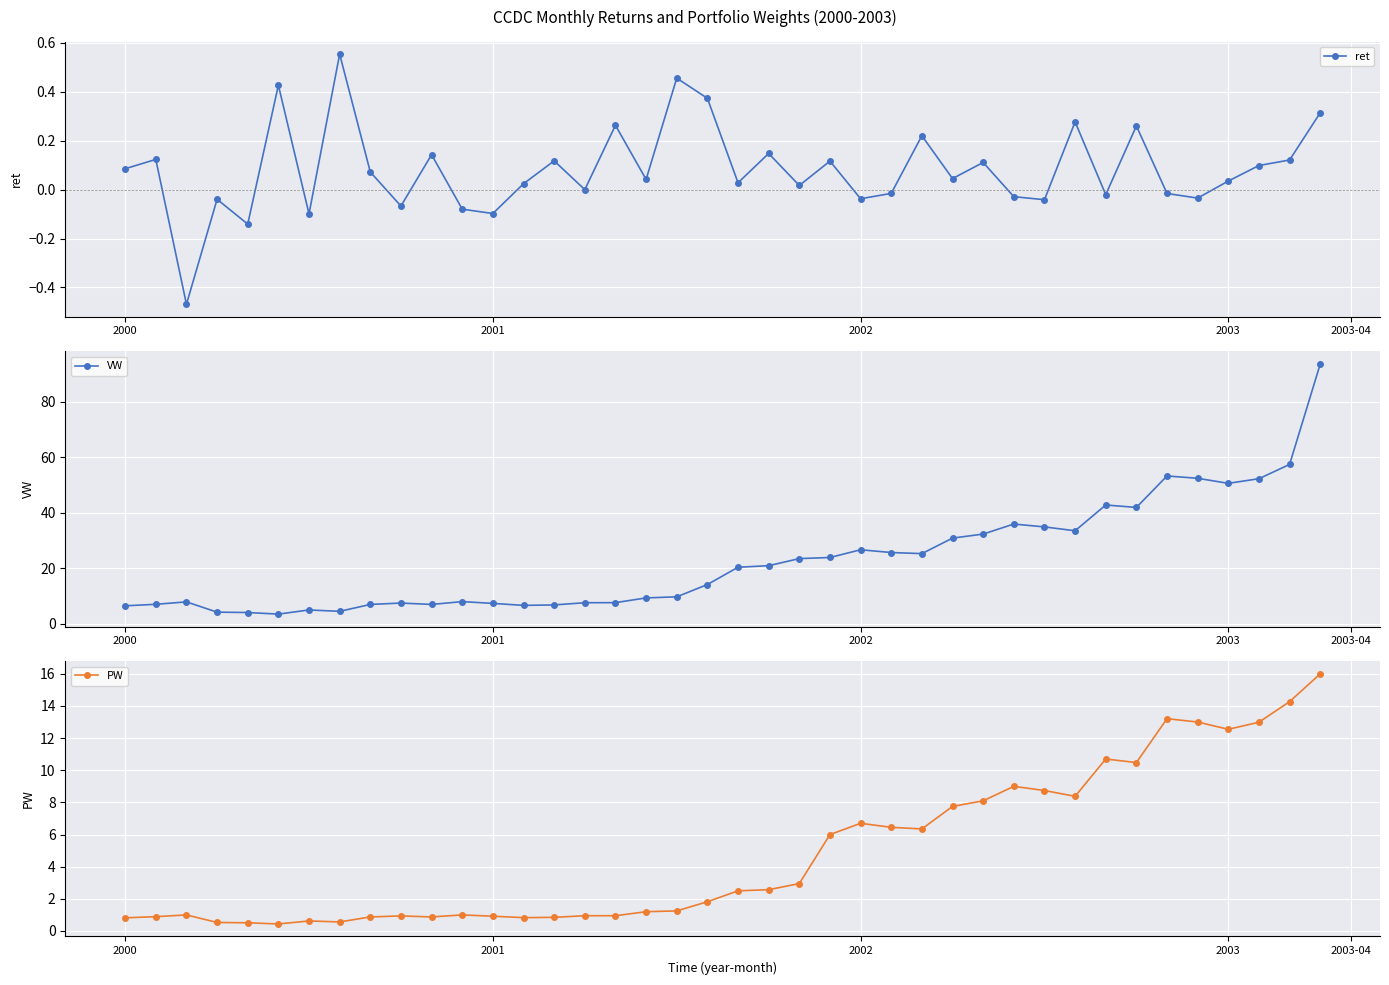

Which series has the largest total across all categories?

VW